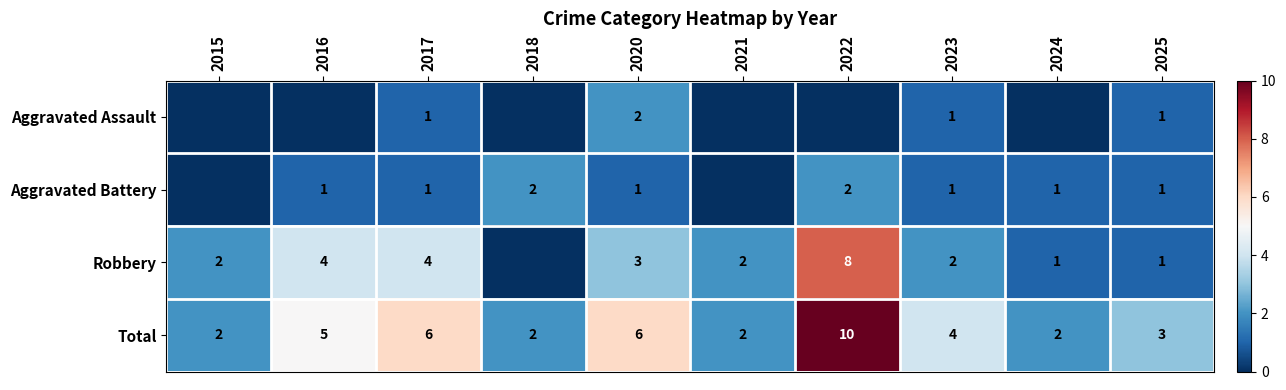

The Robbery series shows 4 at 2022. True or false?

False